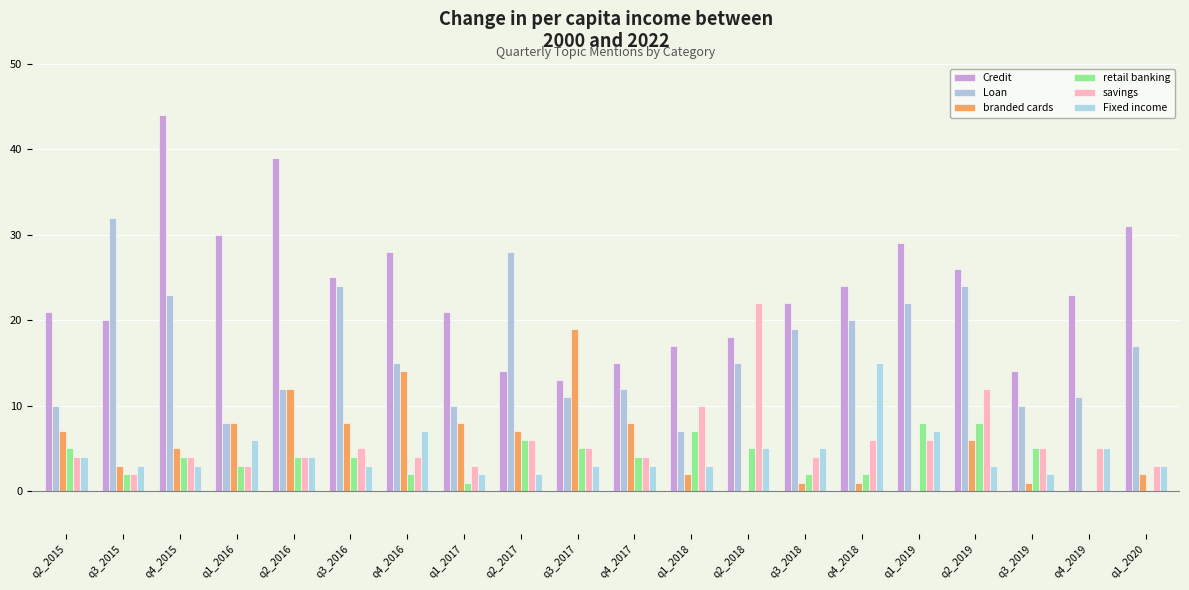

The retail banking series shows 6 at q3_2016. True or false?

False